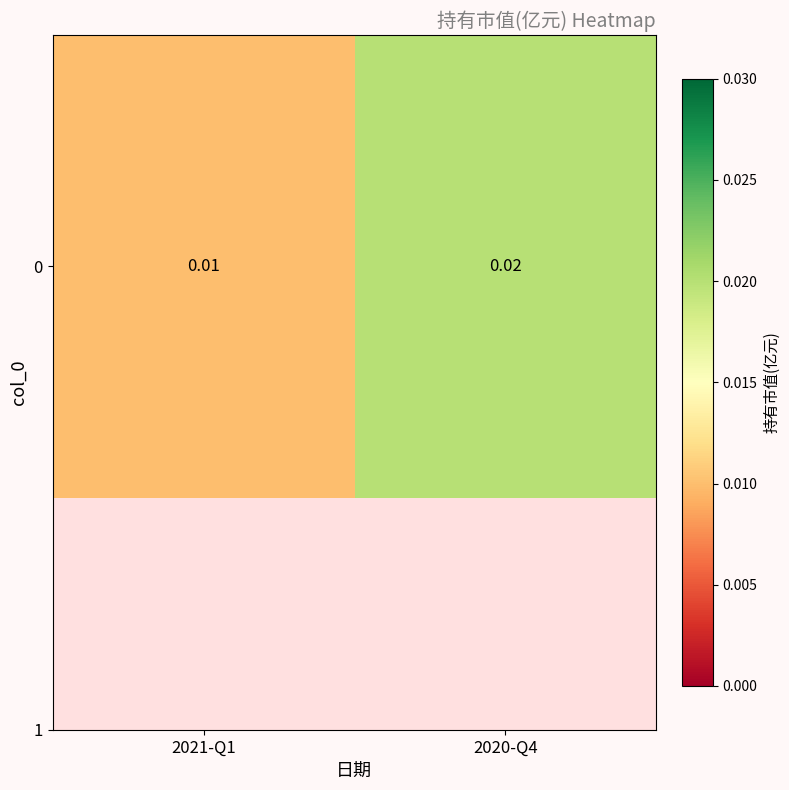

At which label is the value closest to 0?

2021-Q1